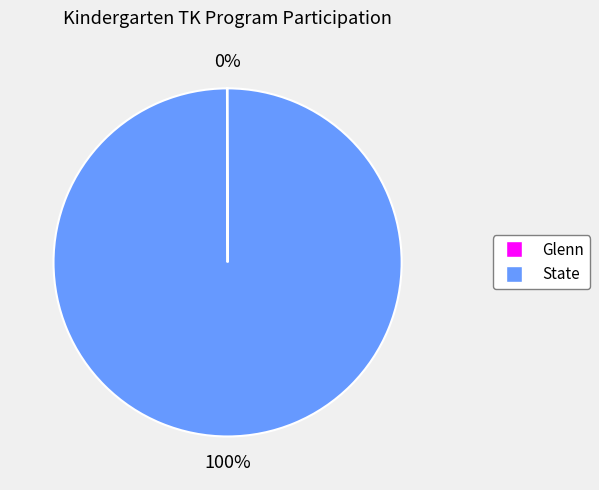

Which slice represents more than half of the pie?

State